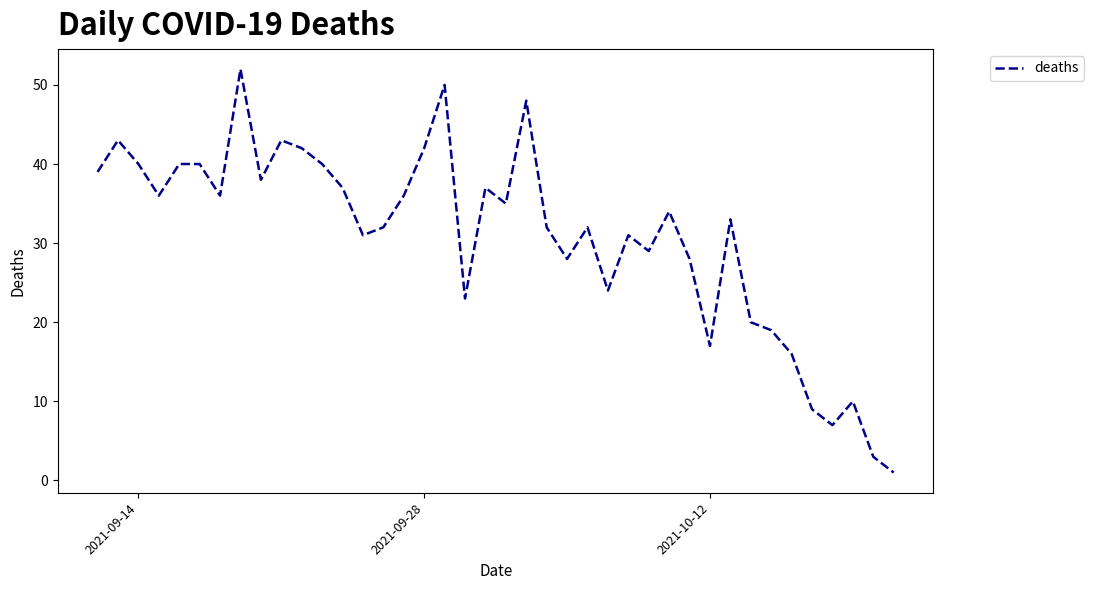

What is the difference between the maximum and minimum values?

51